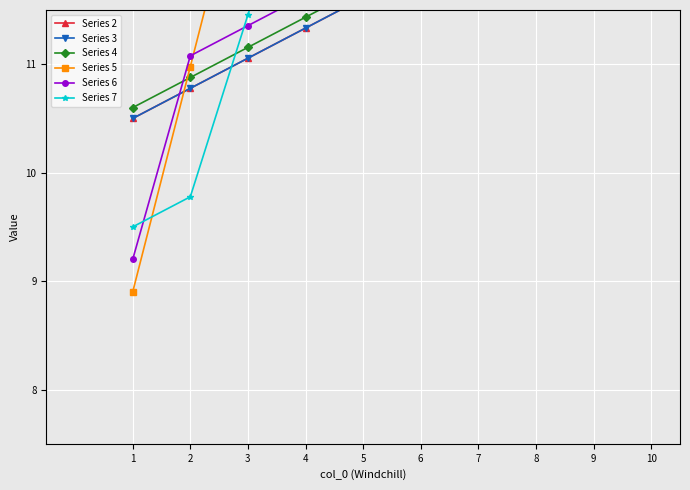

Rank the categories by Series 7 value from lowest to highest.

1, 2, 3, 4, 5, 6, 7, 8, 9, 10